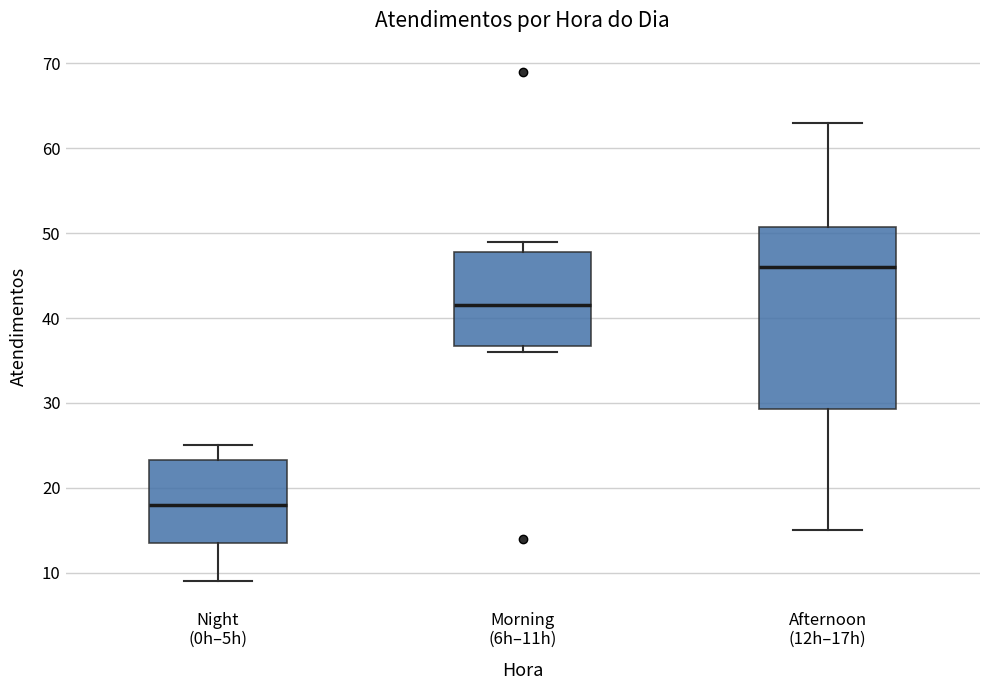

Reading left to right, read every box against the y-axis: the position of its median line, the range the box covers, and the ends of its whiskers. The values are not printed on the chart, so give them approximately, as read against the axis.

Night (0h–5h): median 18, box 14 to 23, whiskers 9 to 25
Morning (6h–11h): median 42, box 37 to 48, whiskers 36 to 49
Afternoon (12h–17h): median 46, box 29 to 51, whiskers 15 to 63